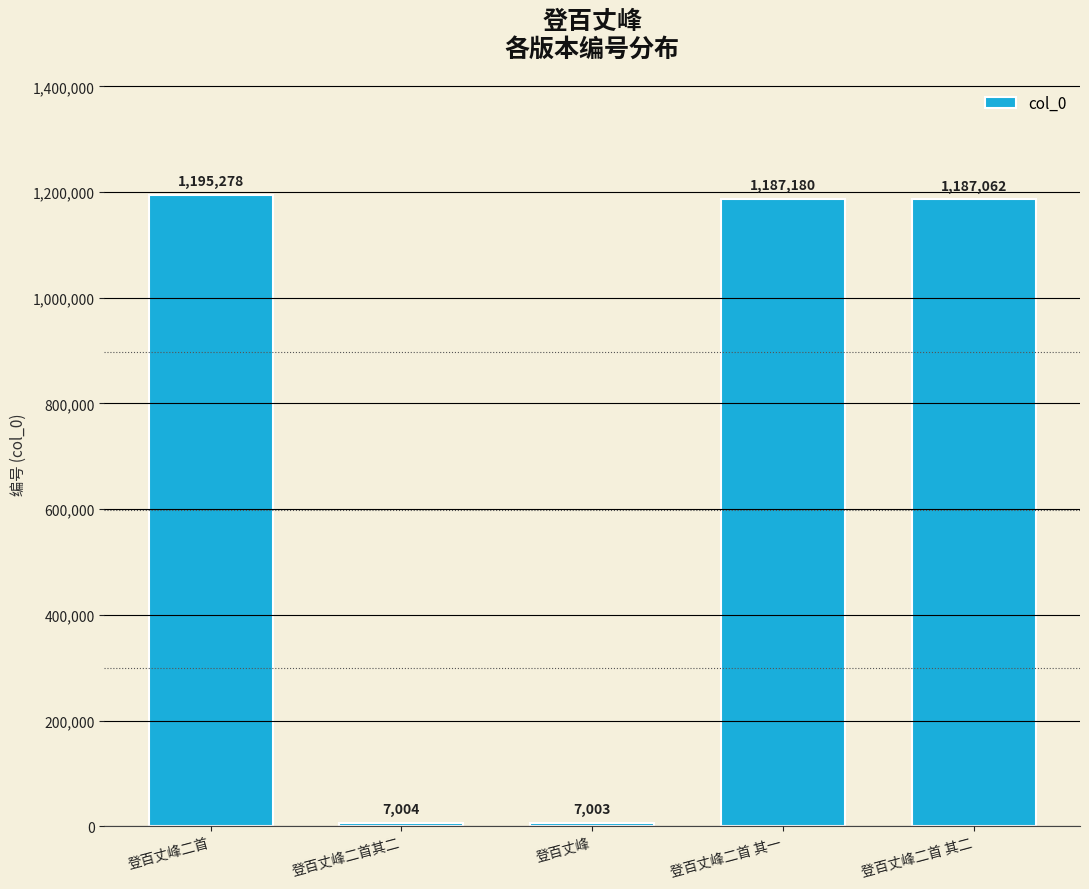

Rank the categories by value from lowest to highest.

登百丈峰, 登百丈峰二首其二, 登百丈峰二首 其二, 登百丈峰二首 其一, 登百丈峰二首